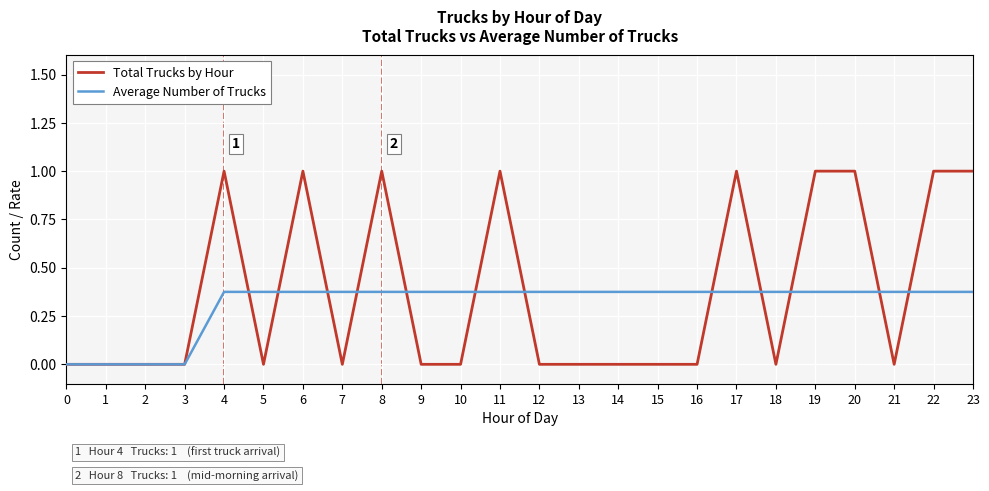

Is it true that Total Trucks by Hour equals 0.6 at 21?

False